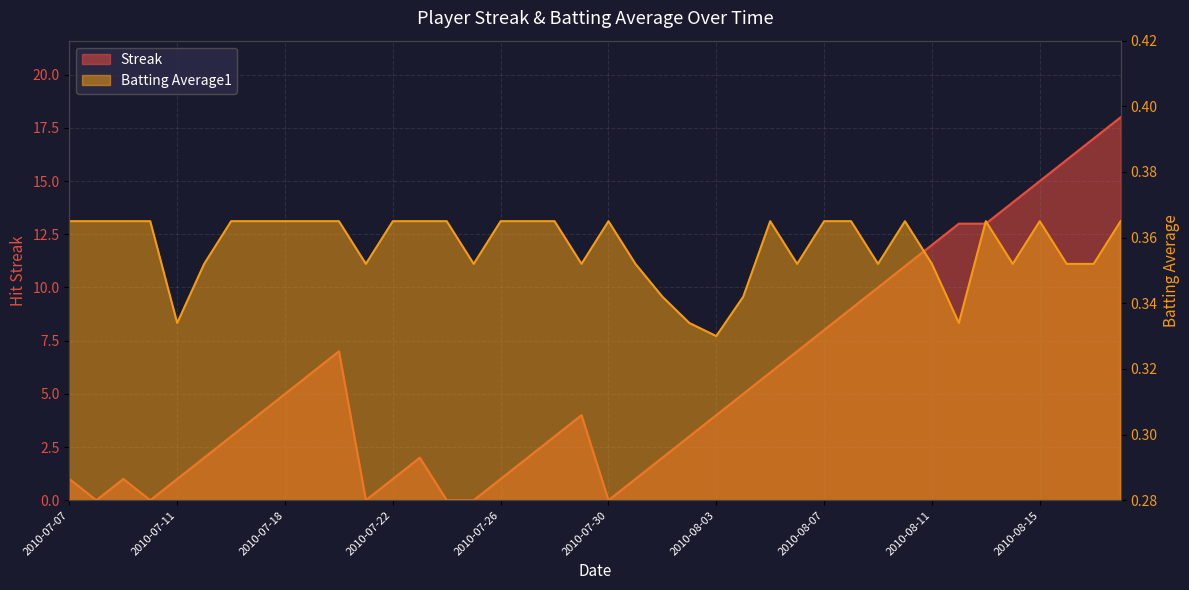

List the series in order of their overall mean, highest first.

Streak, Batting Average1